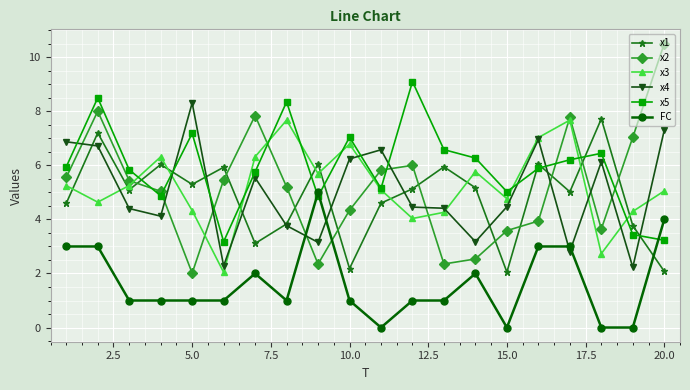

True or false: FC and x3 intersect in this chart.

False